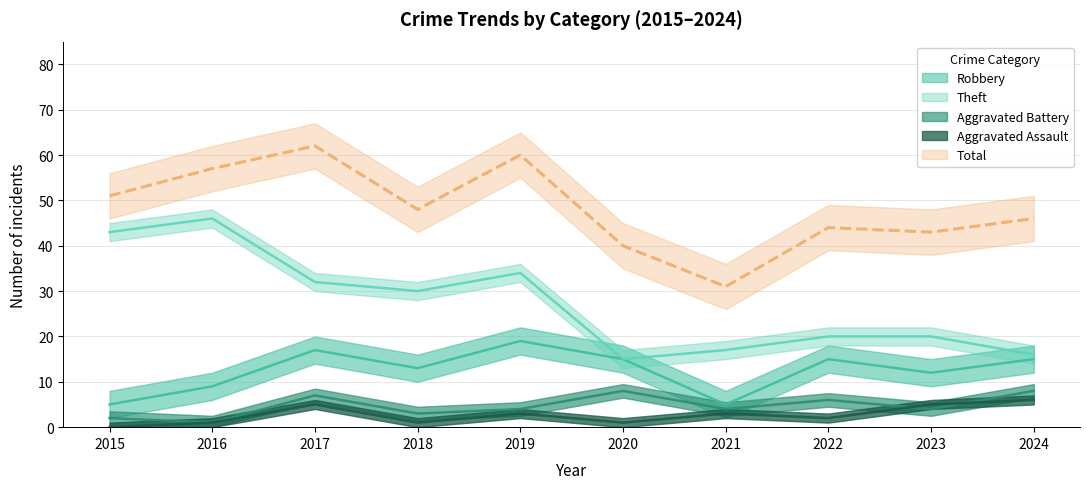

What is the total value across all series at 2024?

91